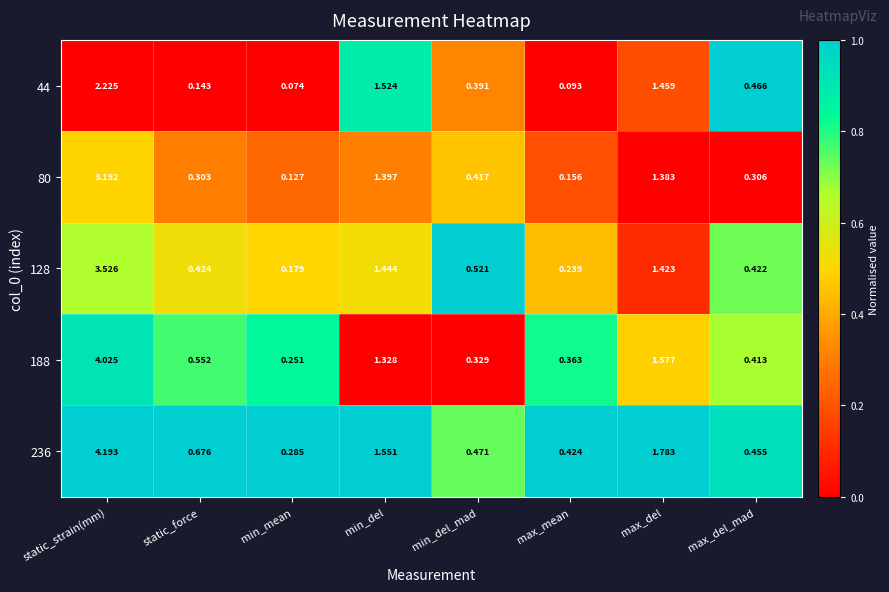

At which category is the sum across all series the highest?

static_strain(mm)